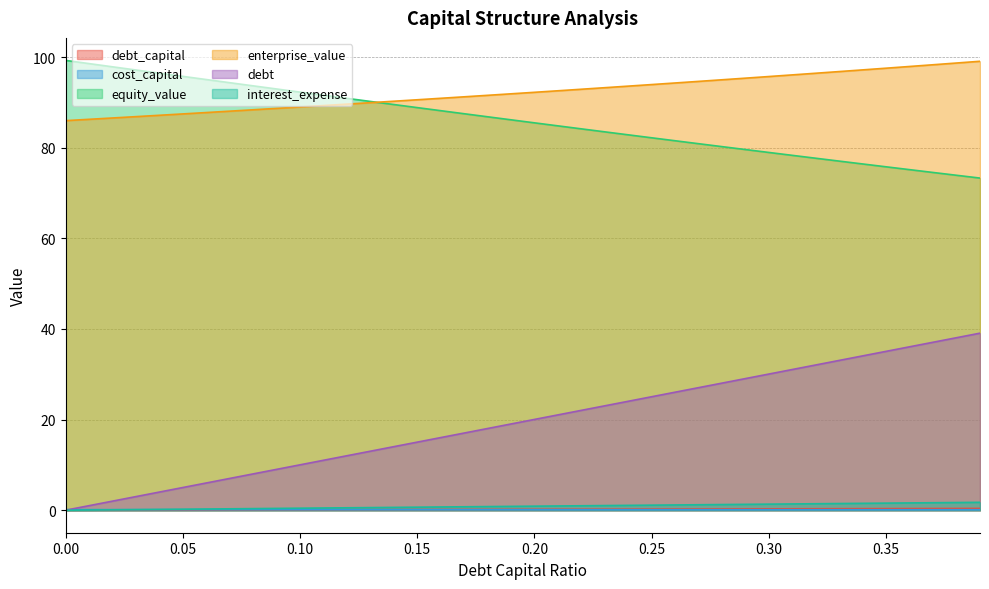

Is it true that cost_capital equals 0.1 at 0.02?

False